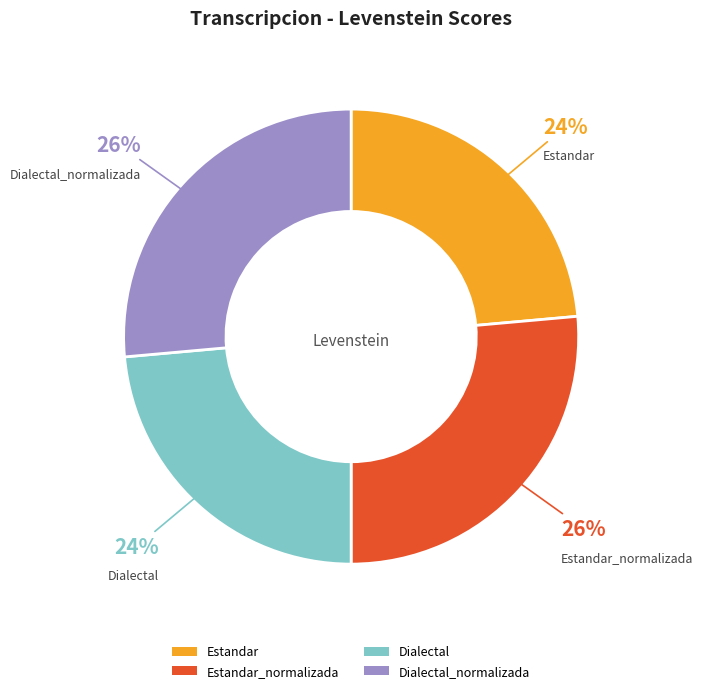

Is there a majority slice in this chart?

No